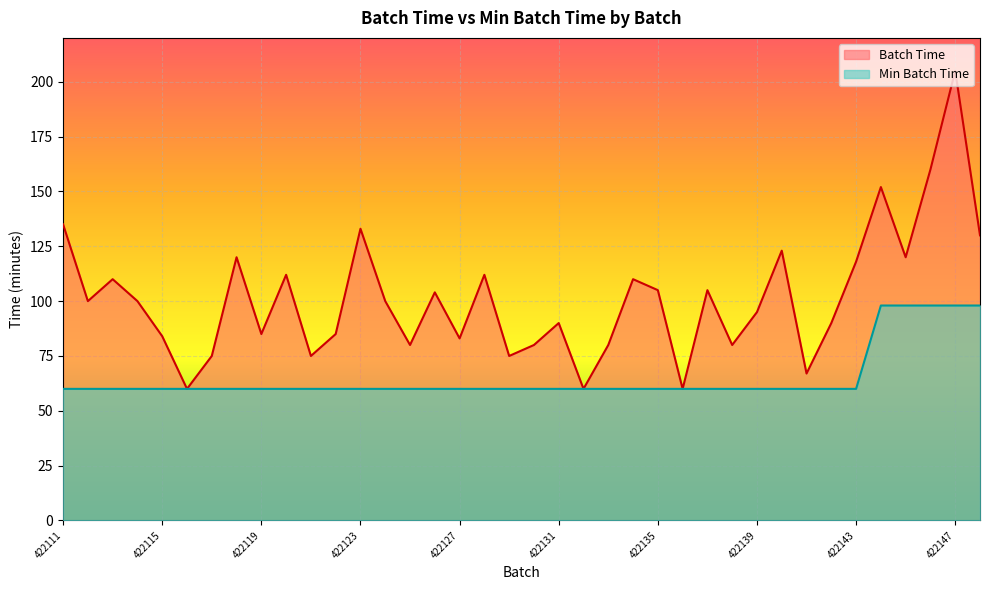

At which category does the chart reach its peak across all series?

422147